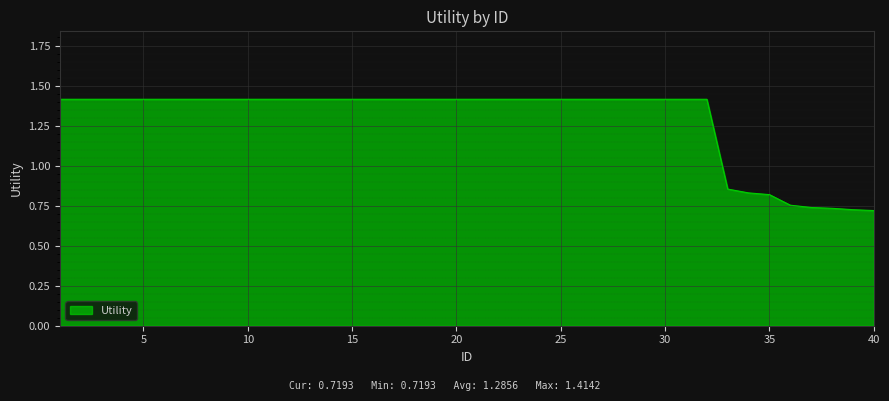

What is the average value?

1.3